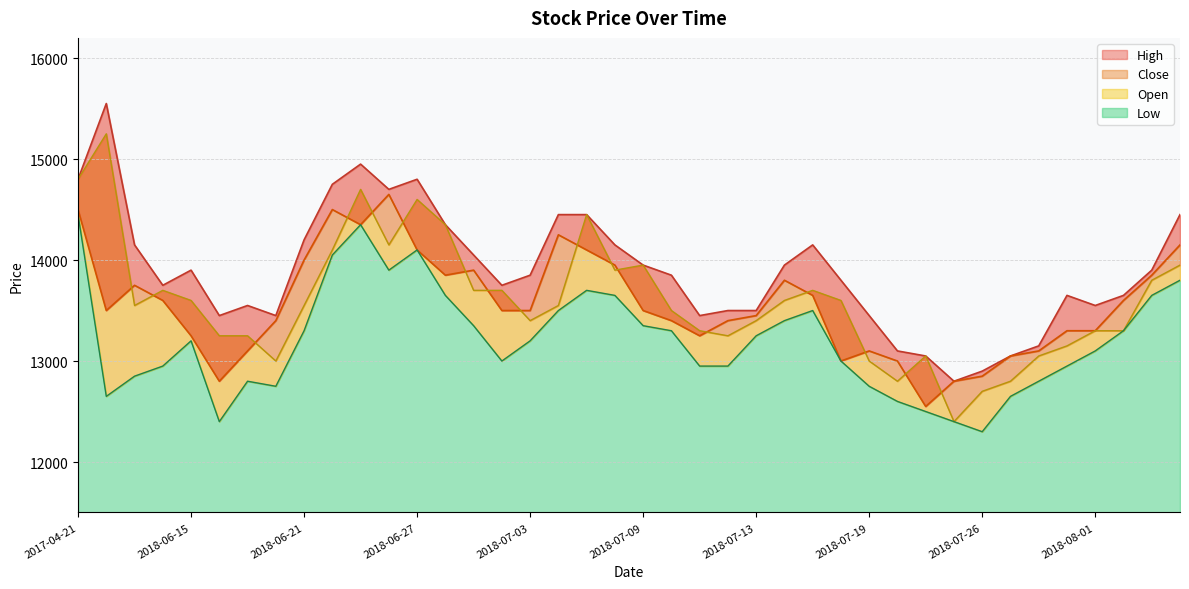

What is the sum of the Open values at 2017-04-21 and 2018-06-15?

28400